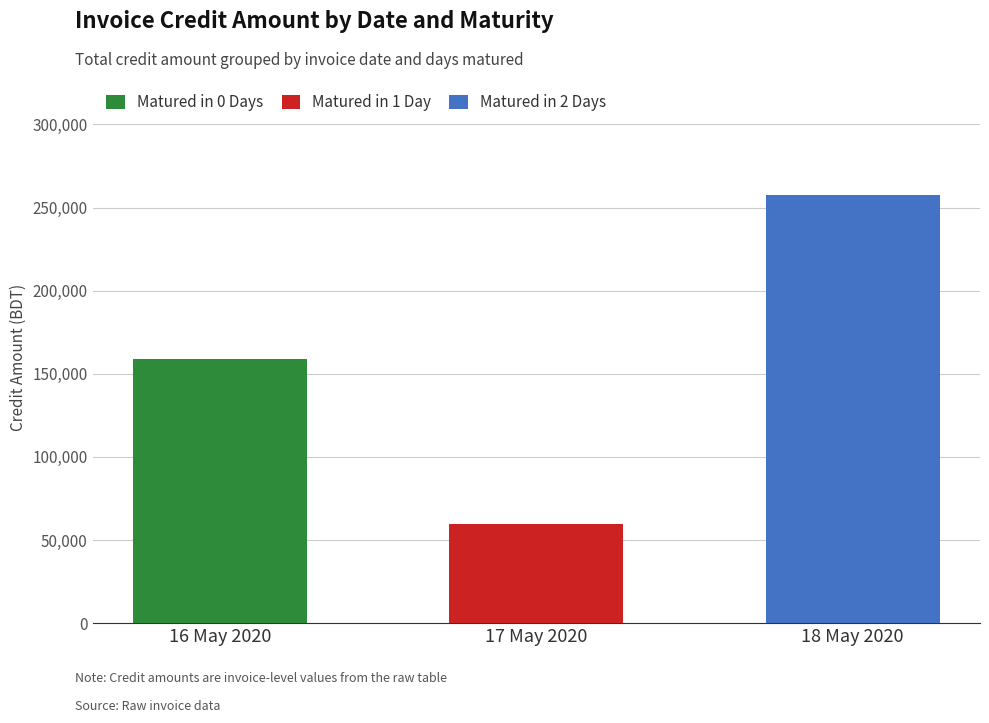

What are all the series names shown in the legend?

Matured in 0 Days, Matured in 1 Day, Matured in 2 Days